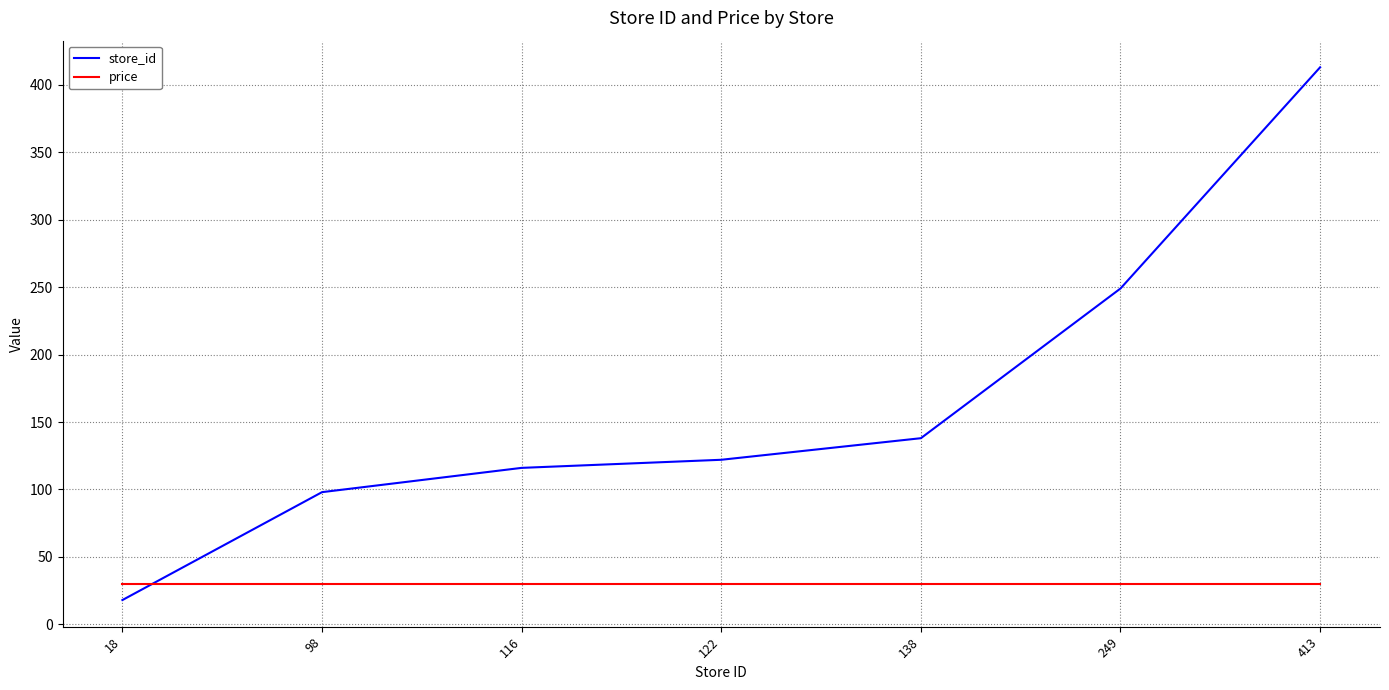

Is it true that price equals 29.9 at 122?

True